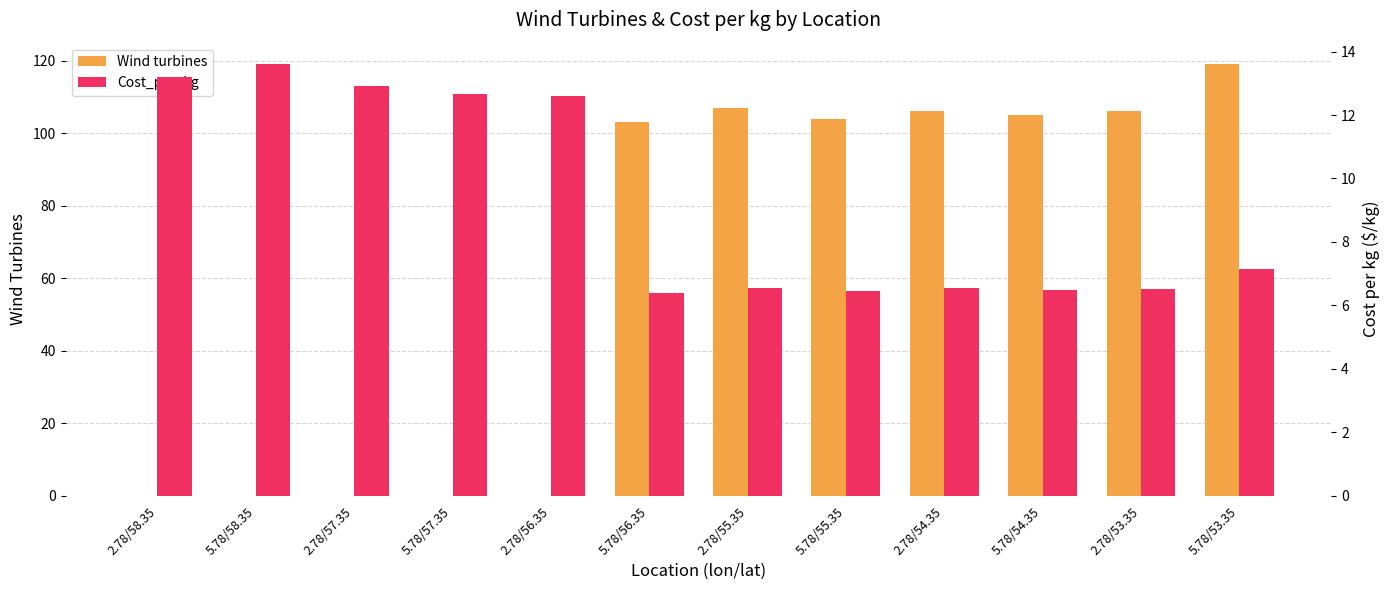

Which category has the lowest value in the Wind turbines series?

2.78/58.35